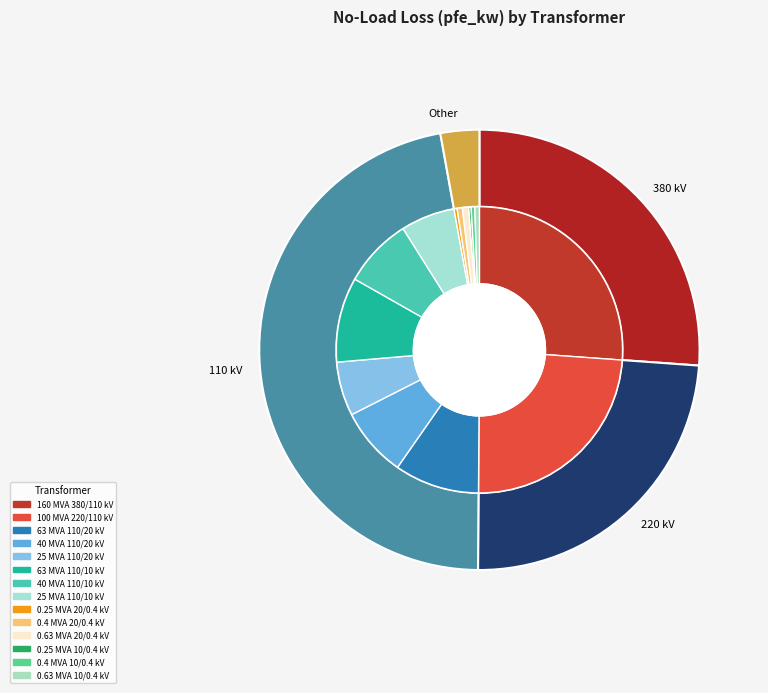

To the nearest percent, what portion does 10 represent?

1%